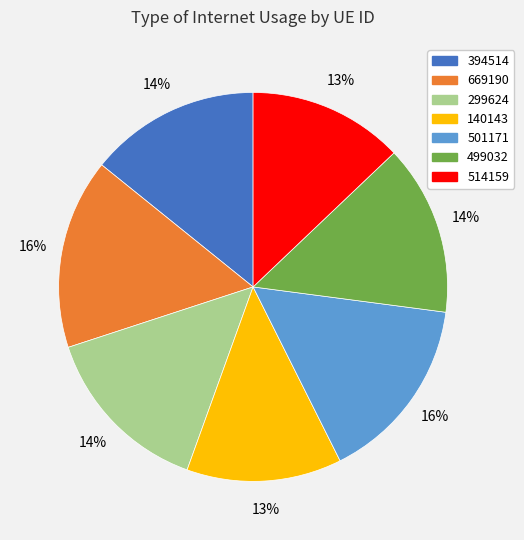

Is there any slice that represents more than half of the pie?

No